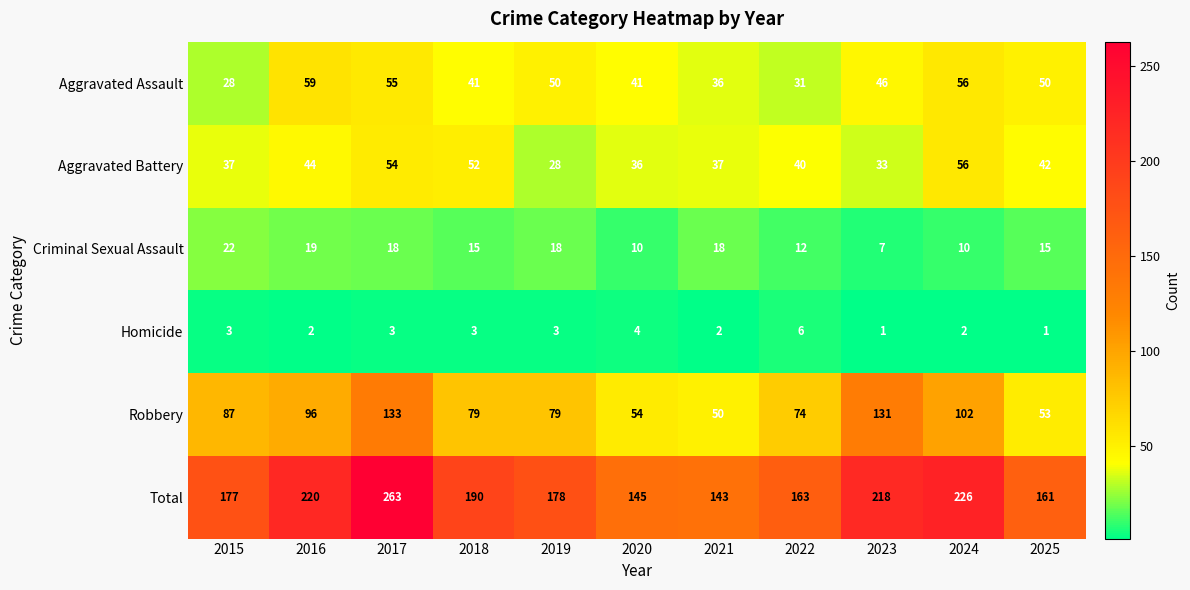

How many categories are shown in the chart?

11